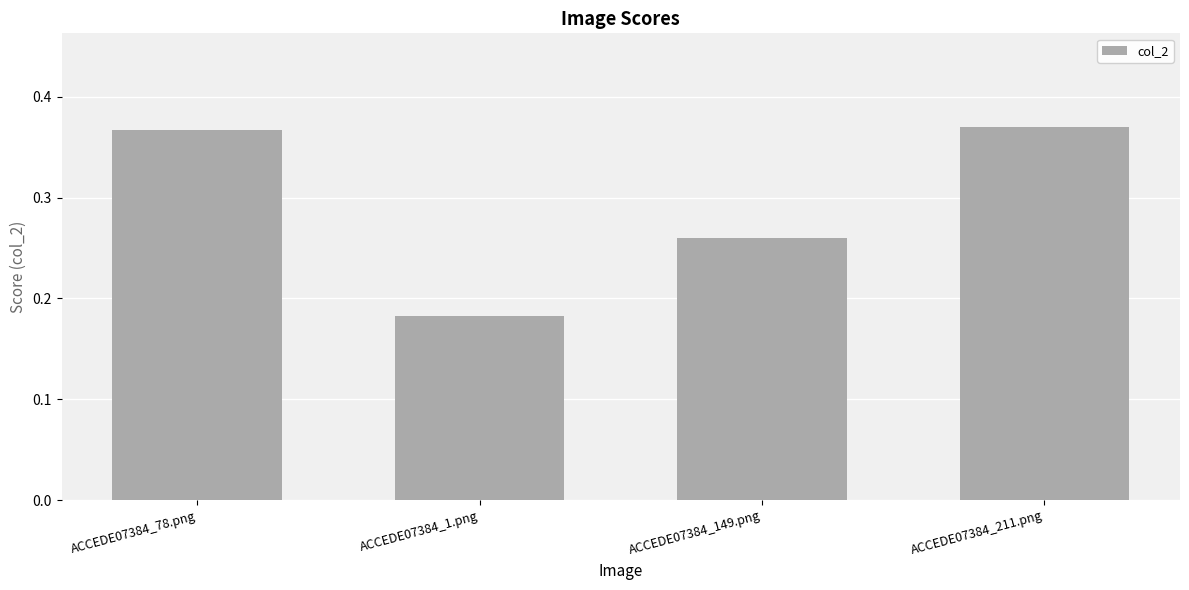

What is the label of the 4th bar from the right?

ACCEDE07384_78.png